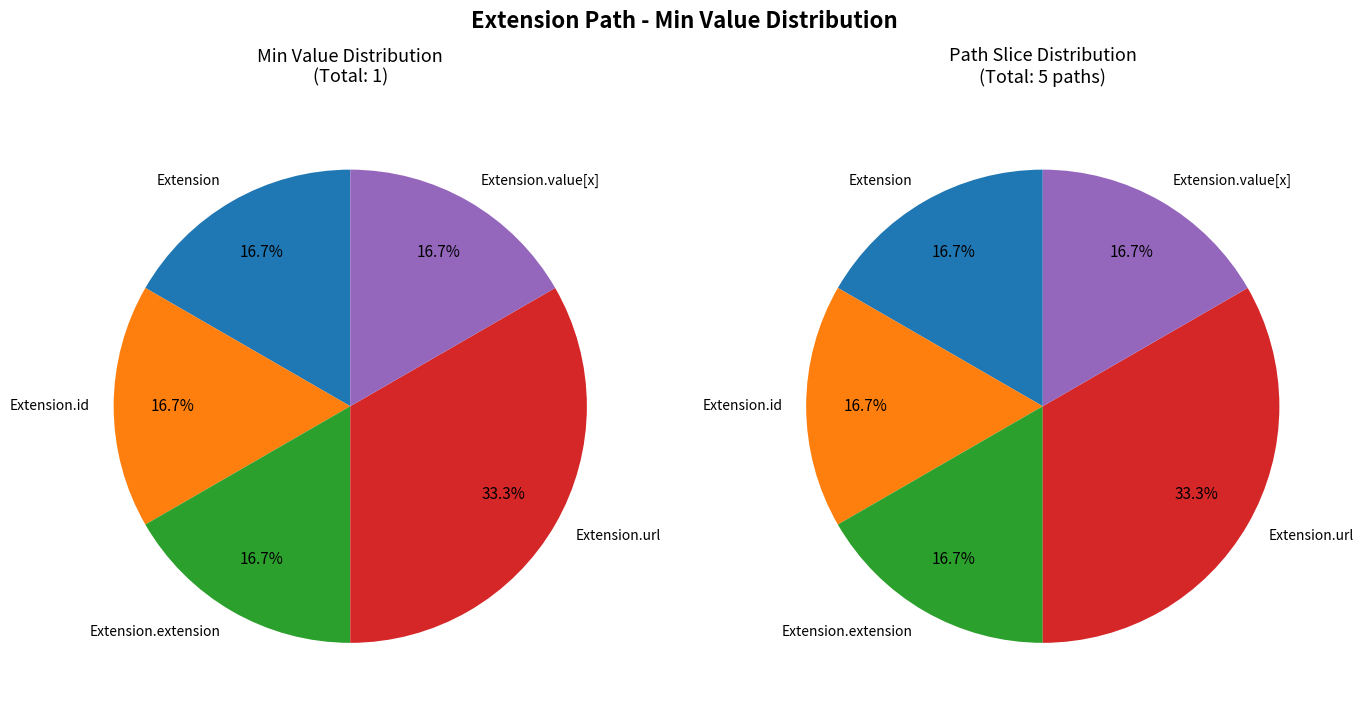

What is the largest slice in the pie chart?

Extension.url